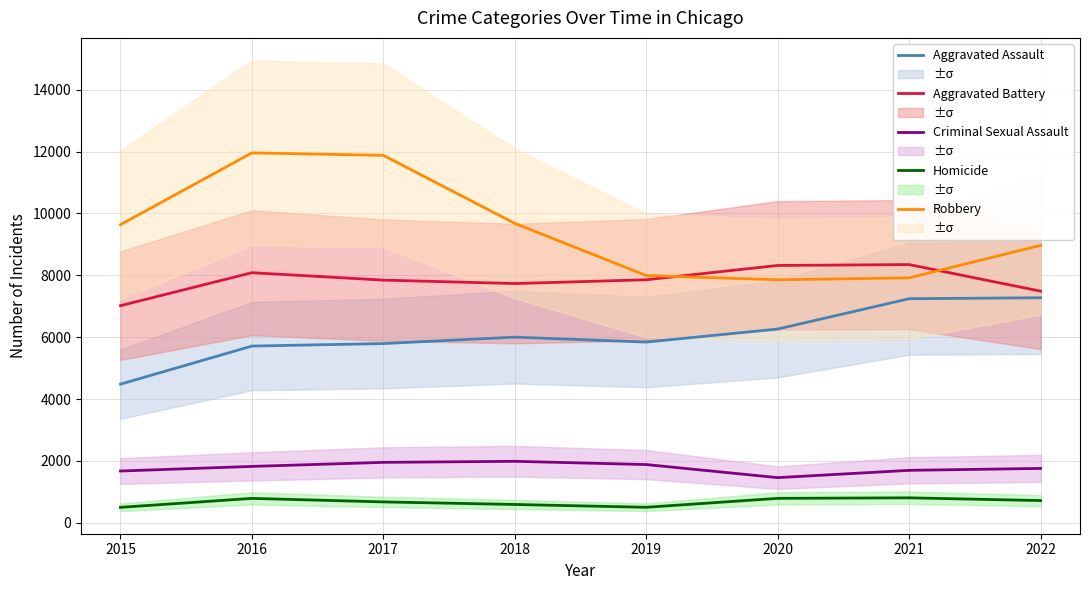

In Criminal Sexual Assault, how many points are higher than both neighbors (excluding endpoints)?

1